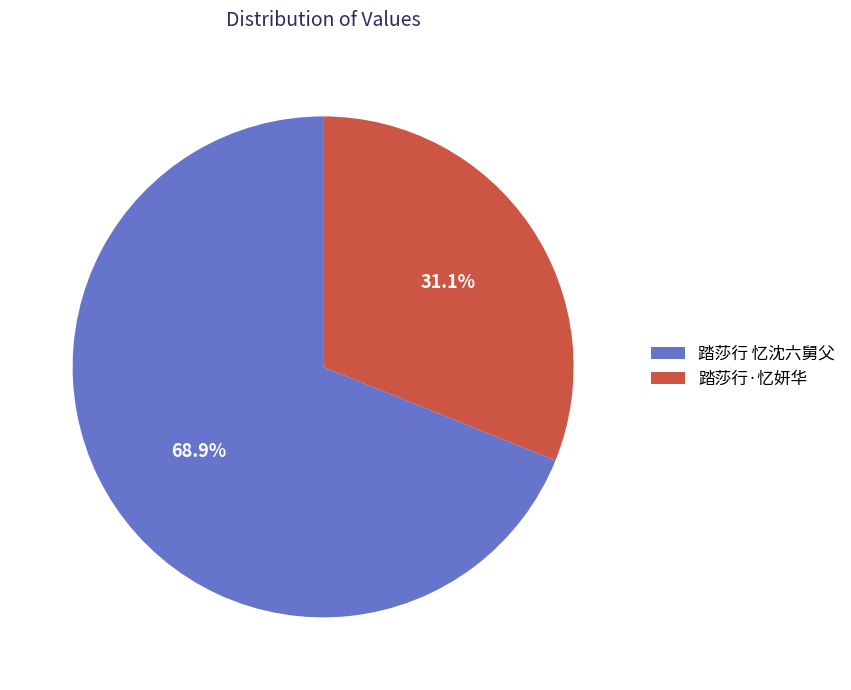

What is the ratio of the value at 踏莎行 忆沈六舅父 to the value at 踏莎行·忆妍华?

2.2